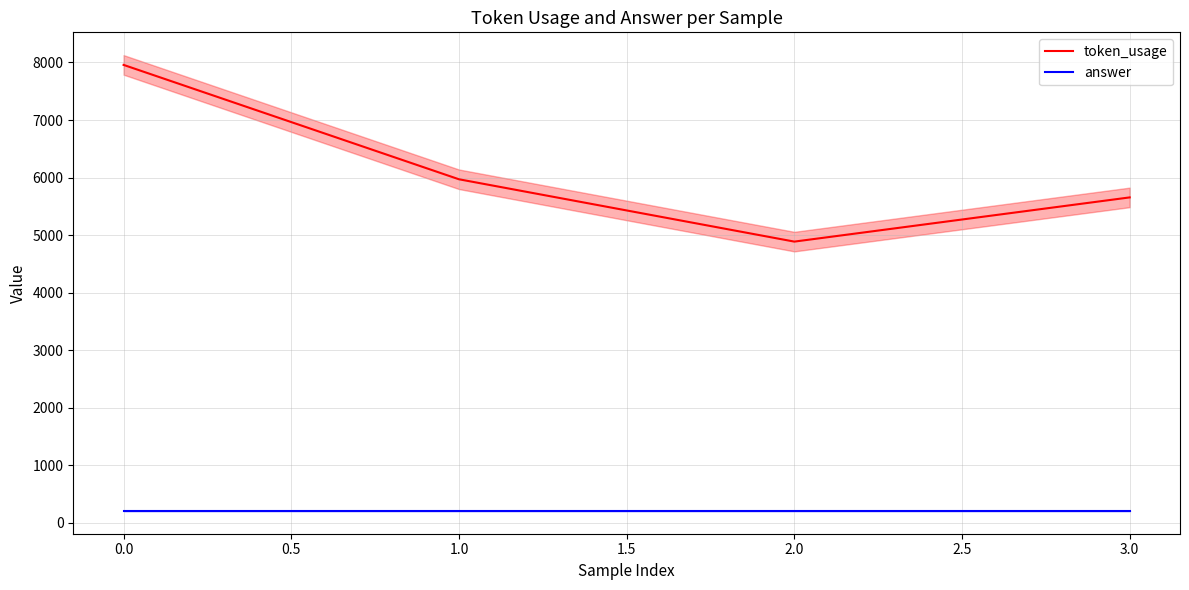

What are all the series names shown in the legend?

token_usage, answer